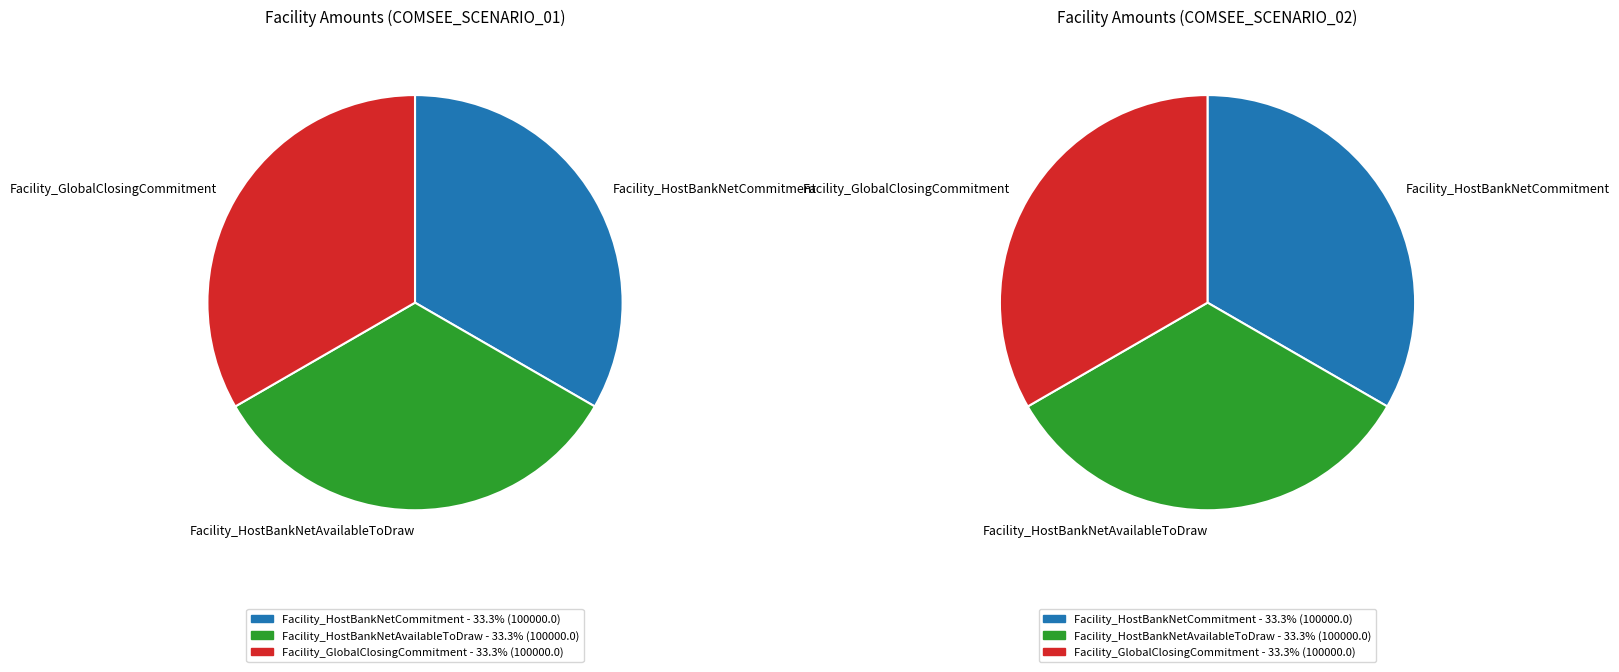

Is there any slice that represents more than half of the pie?

No